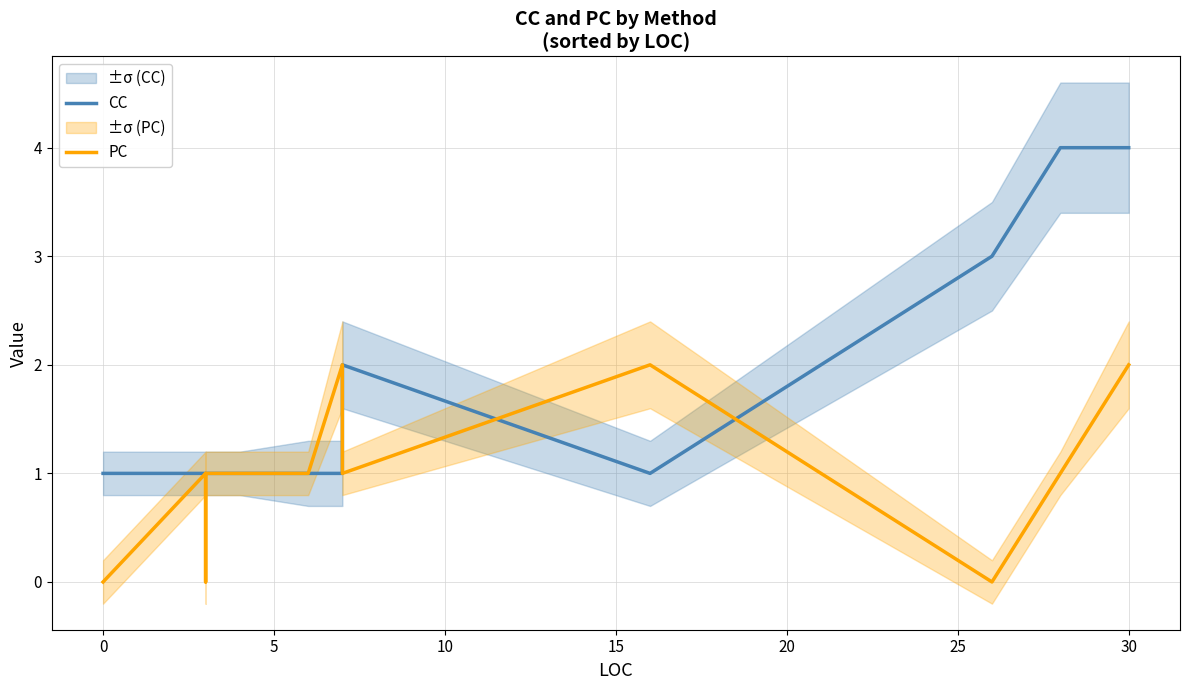

What is the highest value of the CC series?

4